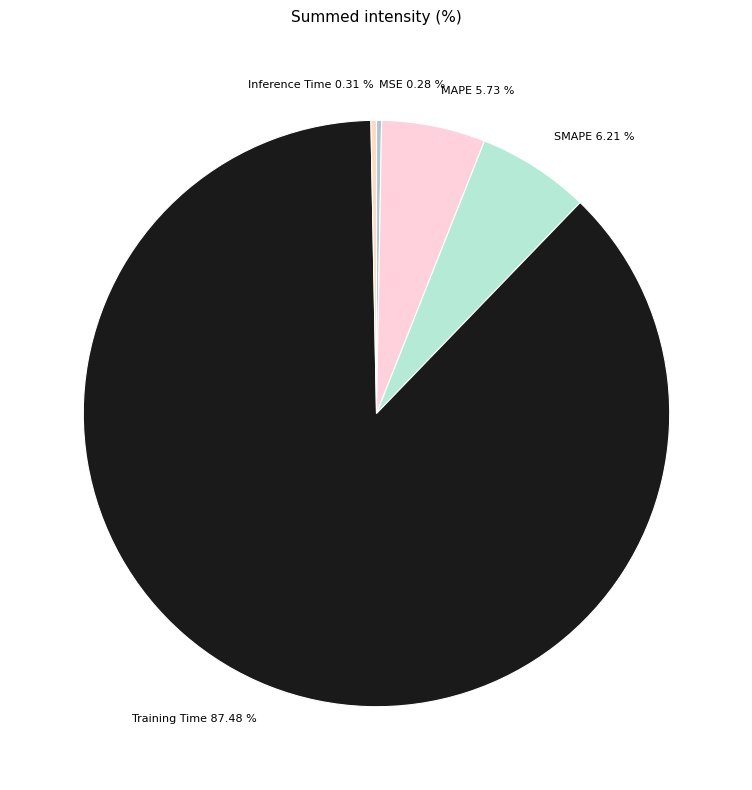

Which category has the biggest portion of the pie?

Training Time